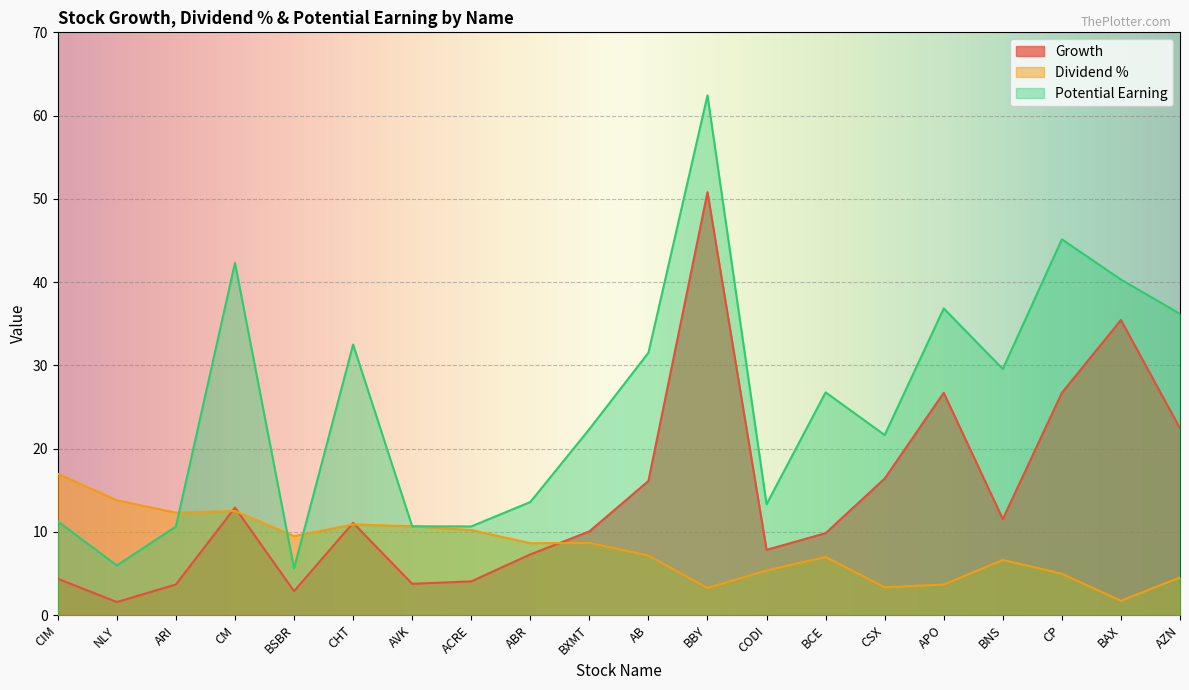

How many interior local valleys does the Growth series have?

5